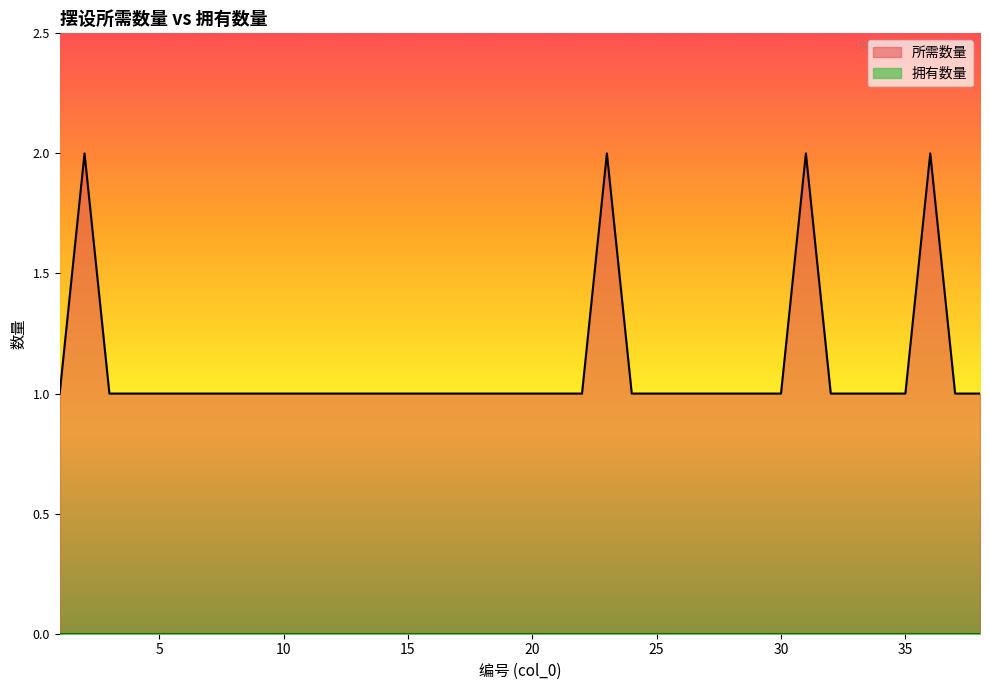

What is the sum of all values?

42